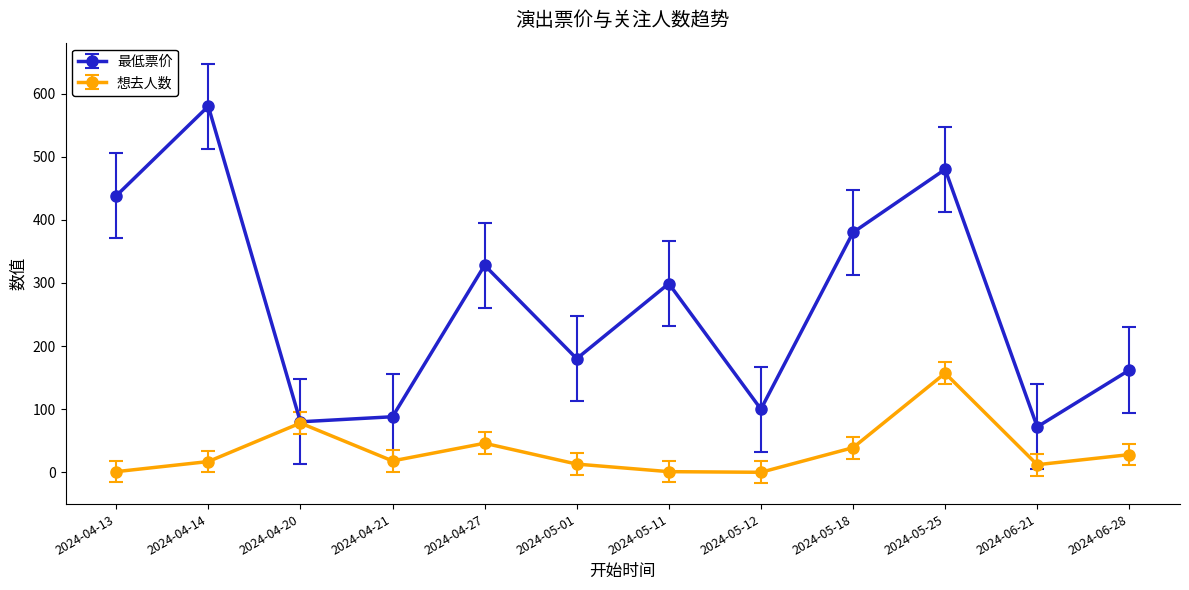

What is the highest value of the 最低票价 series?

580